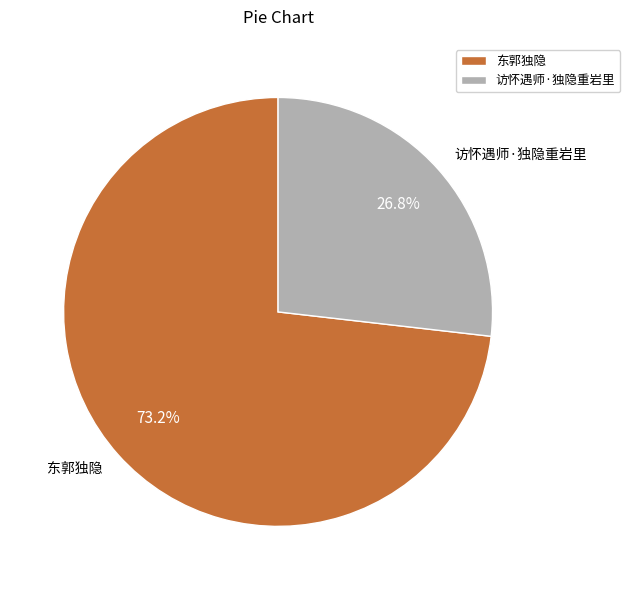

What is the total percentage of 东郭独隐 and 访怀遇师·独隐重岩里?

100.0%